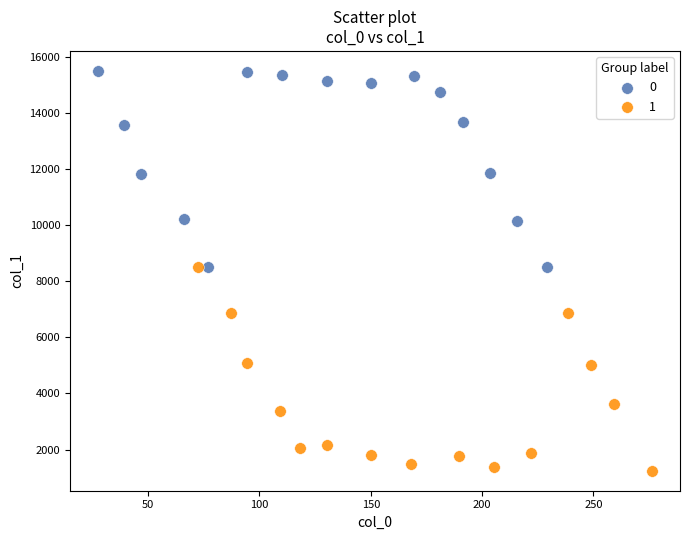

What are all the series names shown in the legend?

0, 1